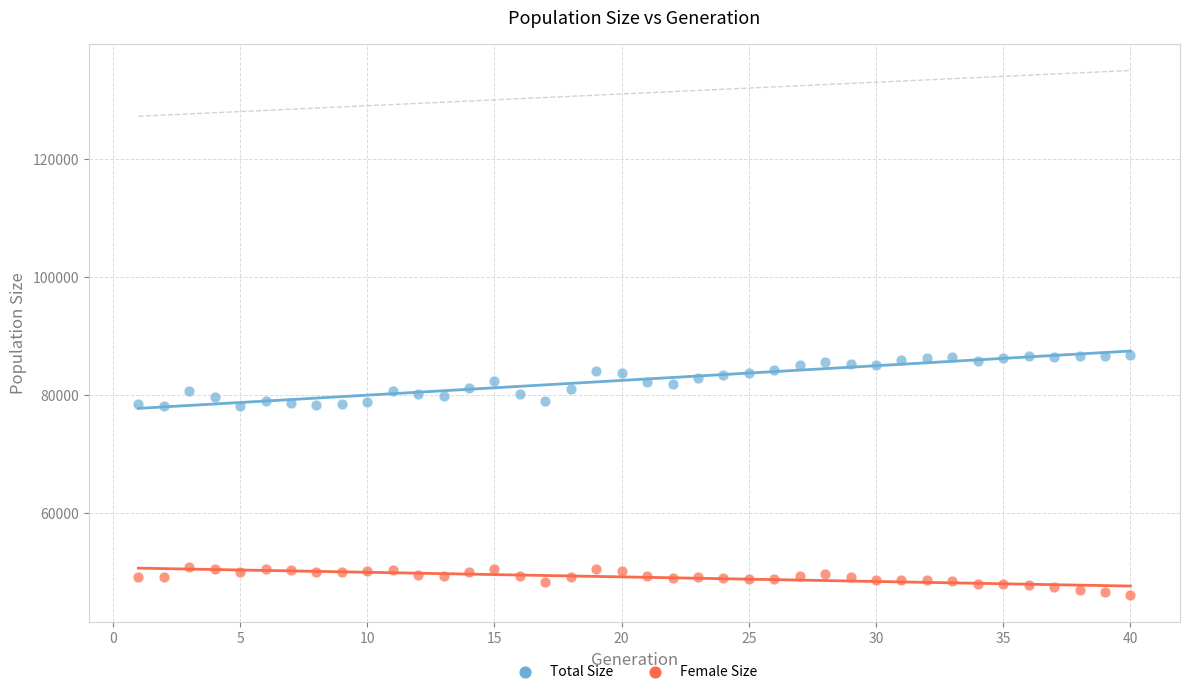

Which series reaches the minimum Y coordinate?

Female Size